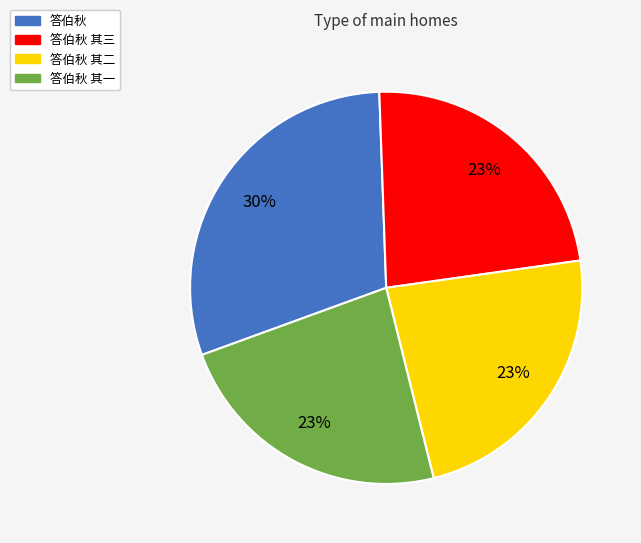

Do 答伯秋 其三 and 答伯秋 together represent more than half of the pie?

Yes